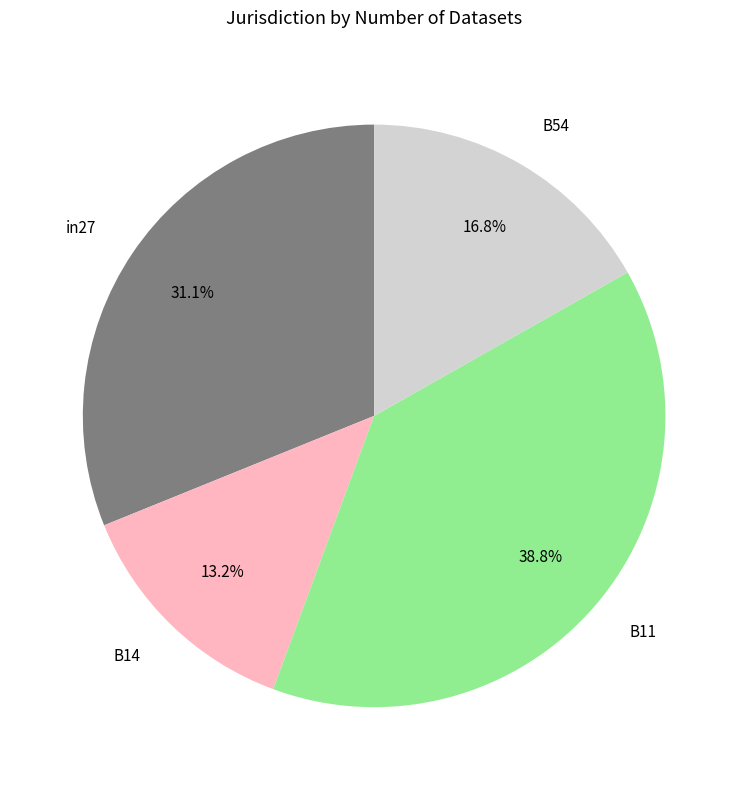

What is the smallest slice in the pie chart?

B14